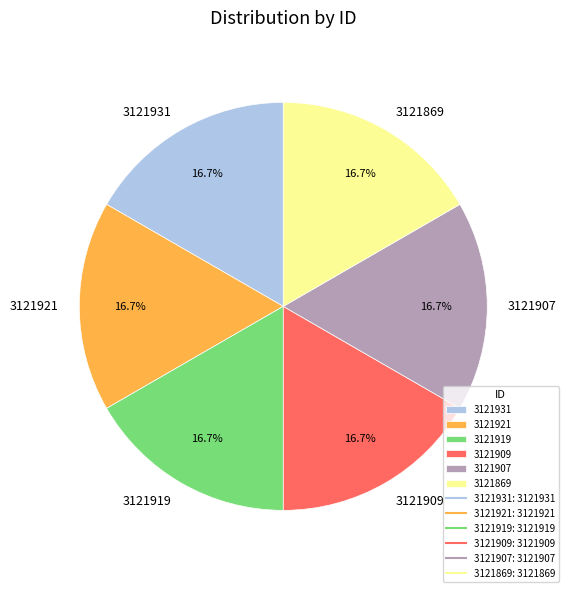

To the nearest percent, what is the average slice percentage?

17%